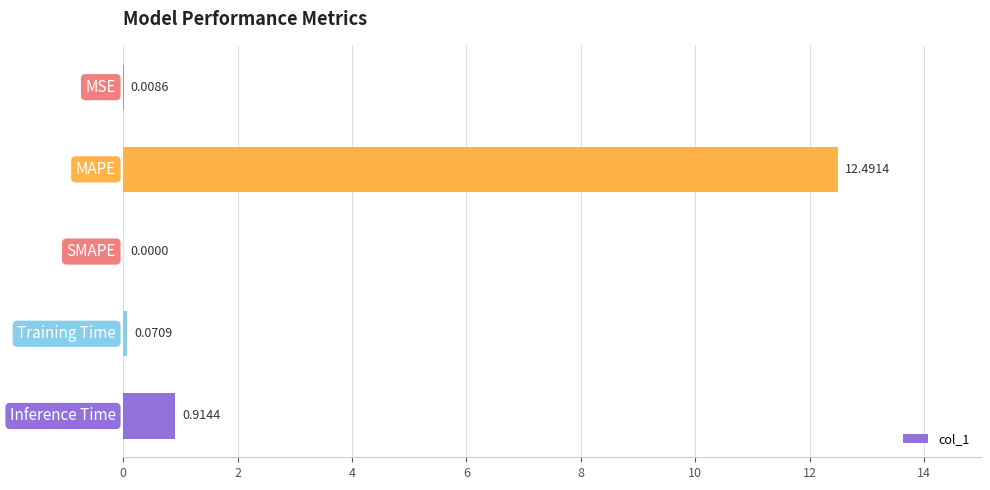

What is the sum of all values?

13.5